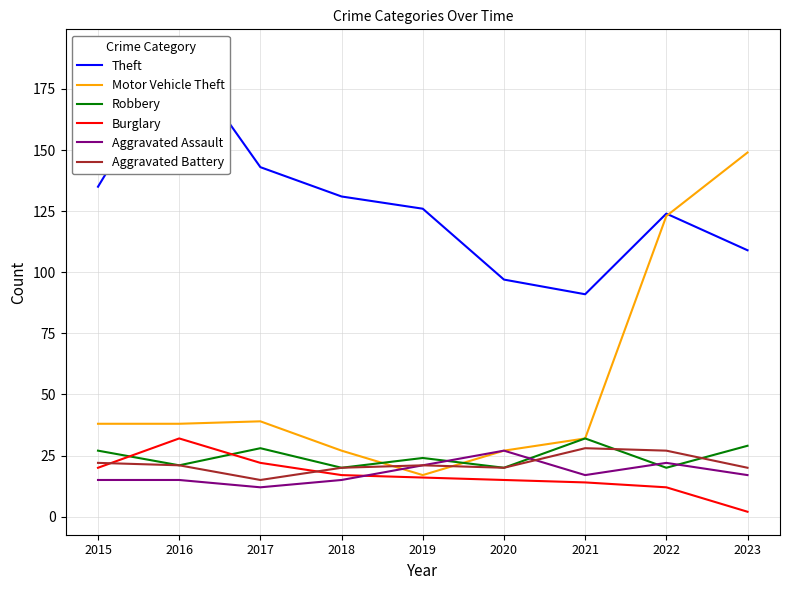

Reading right to left, transcribe all the data shown in this chart.

Theft: 2023=109	2022=124	2021=91	2020=97	2019=126	2018=131	2017=143	2016=190	2015=135
Motor Vehicle Theft: 2023=149	2022=123	2021=32	2020=27	2019=17	2018=27	2017=39	2016=38	2015=38
Robbery: 2023=29	2022=20	2021=32	2020=20	2019=24	2018=20	2017=28	2016=21	2015=27
Burglary: 2023=2	2022=12	2021=14	2020=15	2019=16	2018=17	2017=22	2016=32	2015=20
Aggravated Assault: 2023=17	2022=22	2021=17	2020=27	2019=21	2018=15	2017=12	2016=15	2015=15
Aggravated Battery: 2023=20	2022=27	2021=28	2020=20	2019=21	2018=20	2017=15	2016=21	2015=22